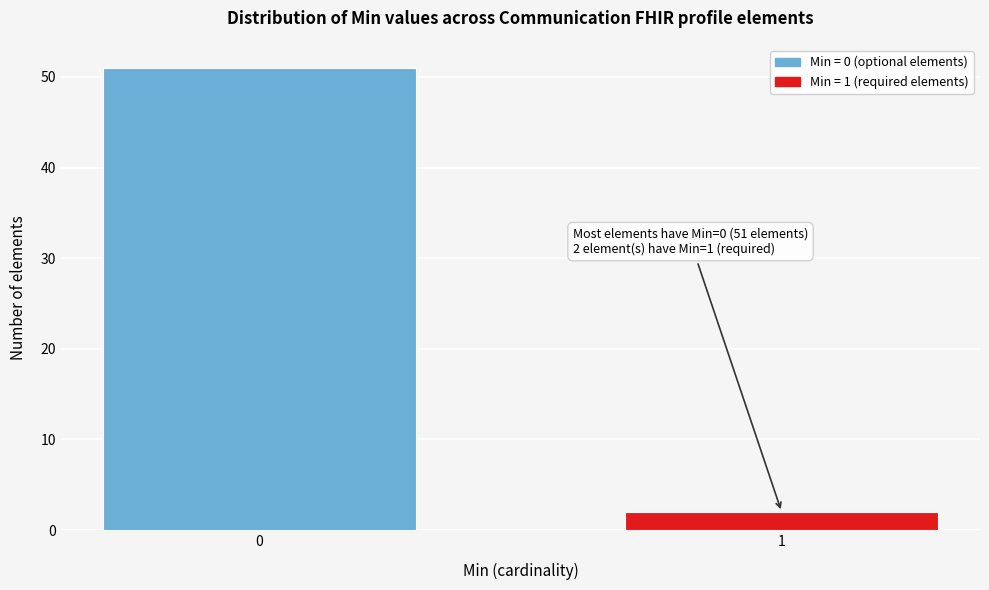

Reading right to left, what are all the values shown in this chart?

1=2	0=51